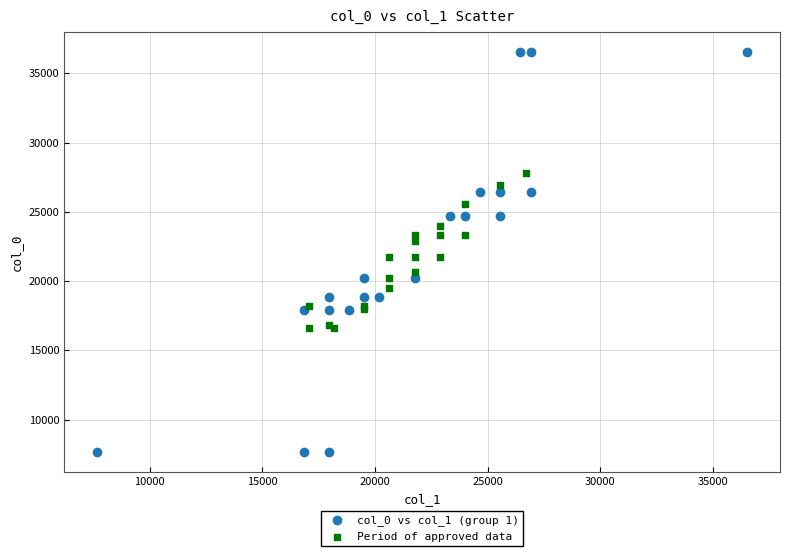

Which series has the largest Y range (max minus min)?

col_0 vs col_1 (group 1)